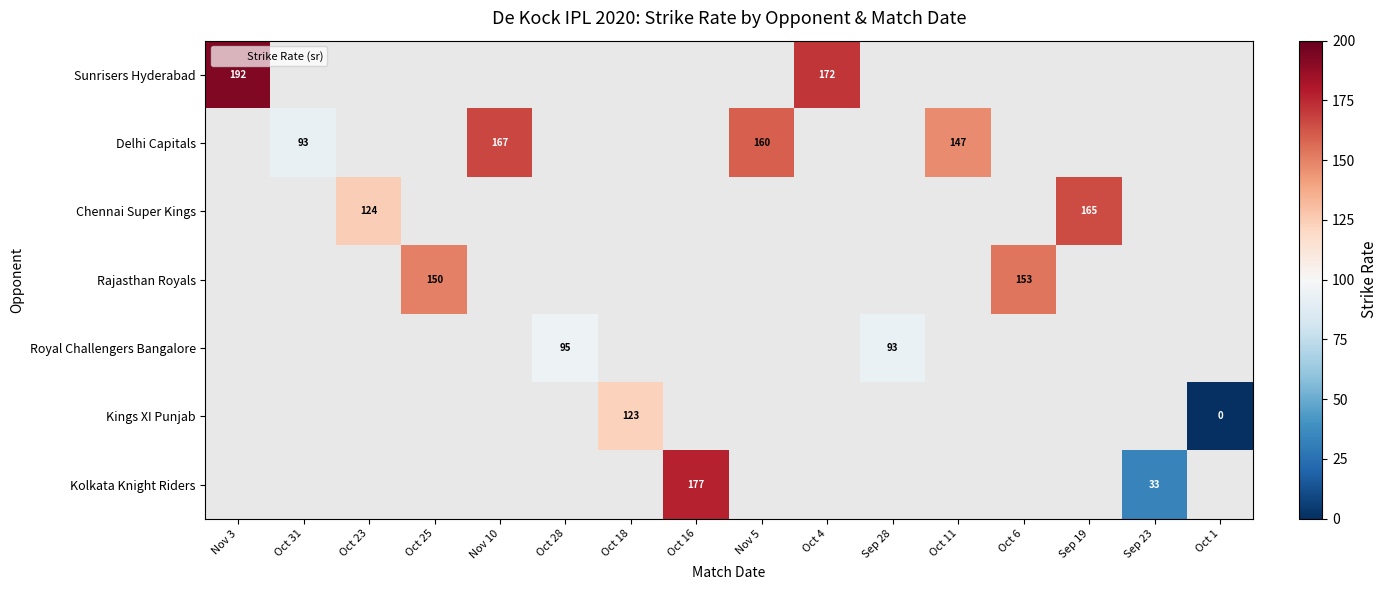

Is it true that Rajasthan Royals equals 264.5 at Oct 25?

False